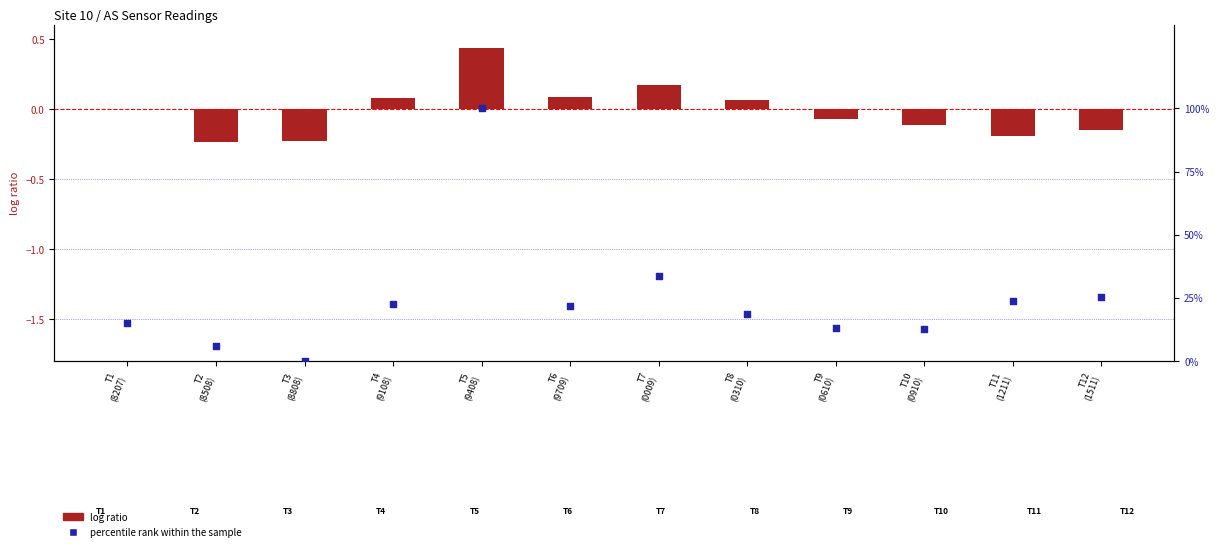

At which category is the sum across all series the highest?

T5
(9408)